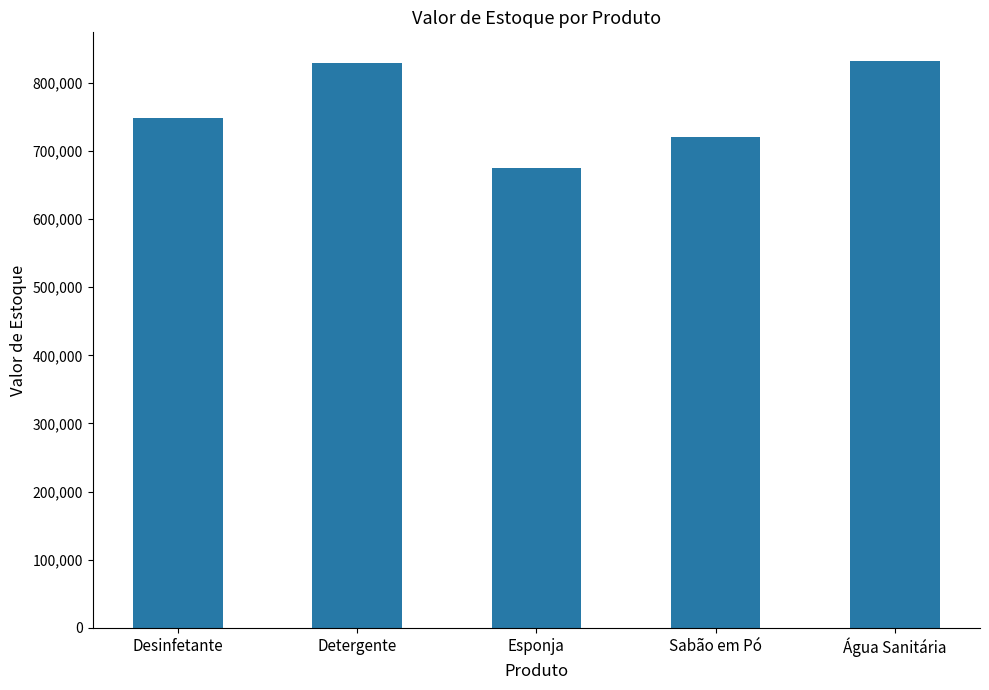

What is the value of the 2nd bar from the left?

828664.6